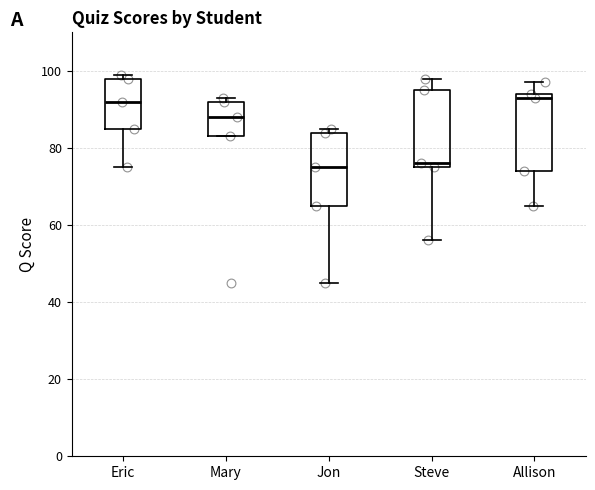

Reading left to right, transcribe this box plot: for each box, give where its median line is, the range the box spans, and where its two whiskers end, as read against the y-axis. The values are not printed on the chart, so give them approximately, as read against the axis.

Eric: median 92, box 86 to 98, whiskers 76 to 100
Mary: median 88, box 84 to 92, whiskers 84 to 94
Jon: median 76, box 66 to 84, whiskers 46 to 86
Steve: median 76 (just above the box's lower edge), box 76 to 96, whiskers 56 to 98
Allison: median 94 (just below the box's upper edge), box 74 to 94, whiskers 66 to 98